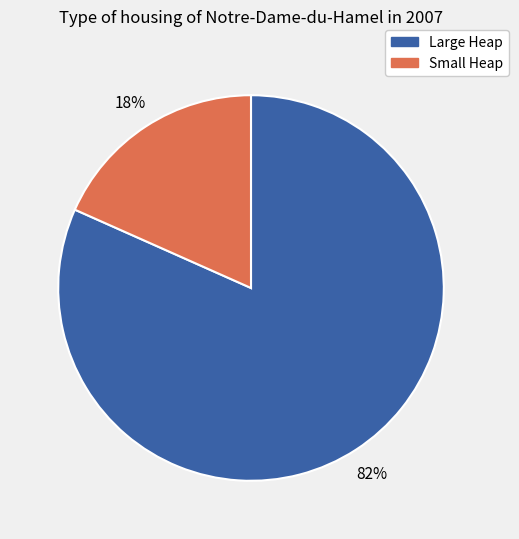

Does any single category account for the majority?

Yes